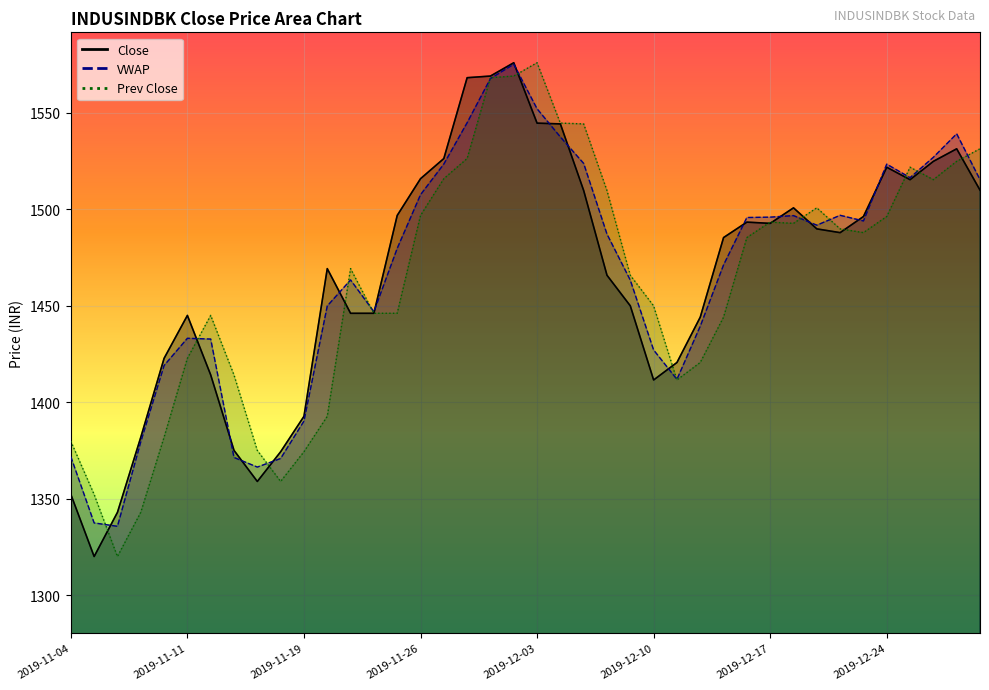

What is the ratio of the value at 2019-11-21 to the value at 2019-12-24?

1.0